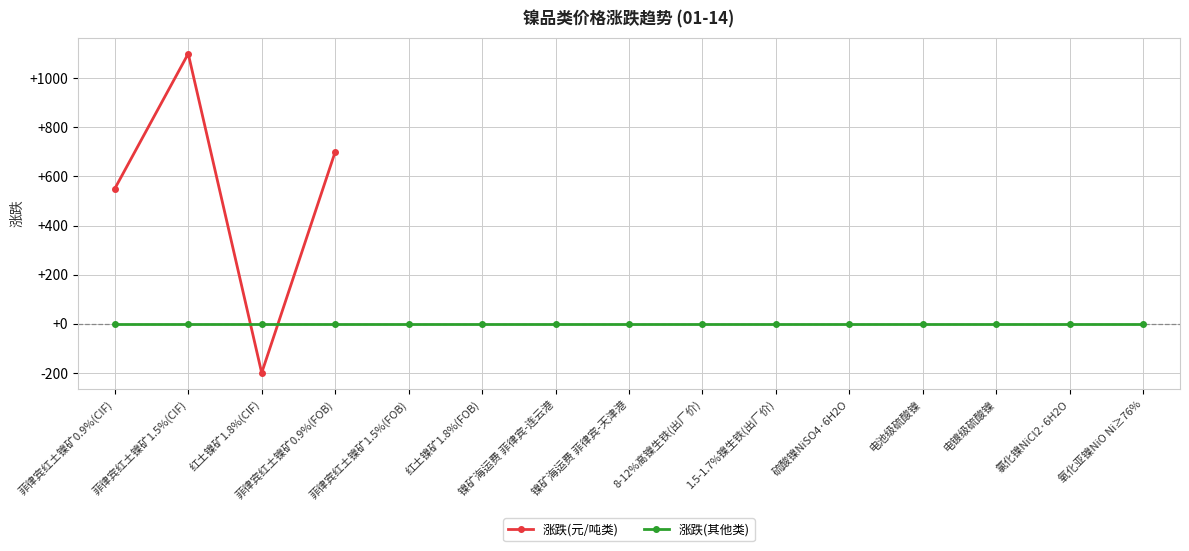

At which category does the data reach its first local peak?

菲律宾红土镍矿1.5%(CIF)